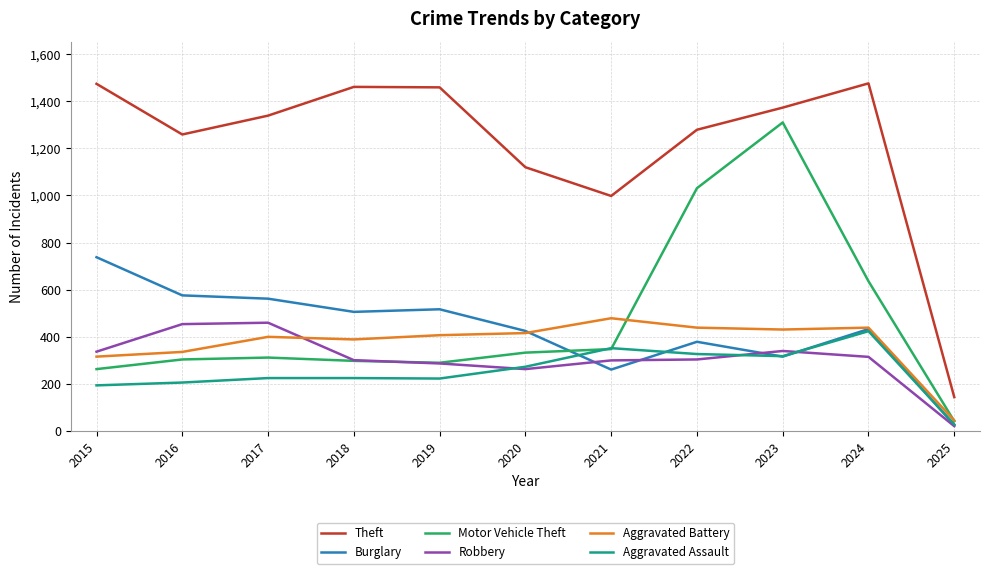

The value of Robbery at 2017 is 272. True or false?

False